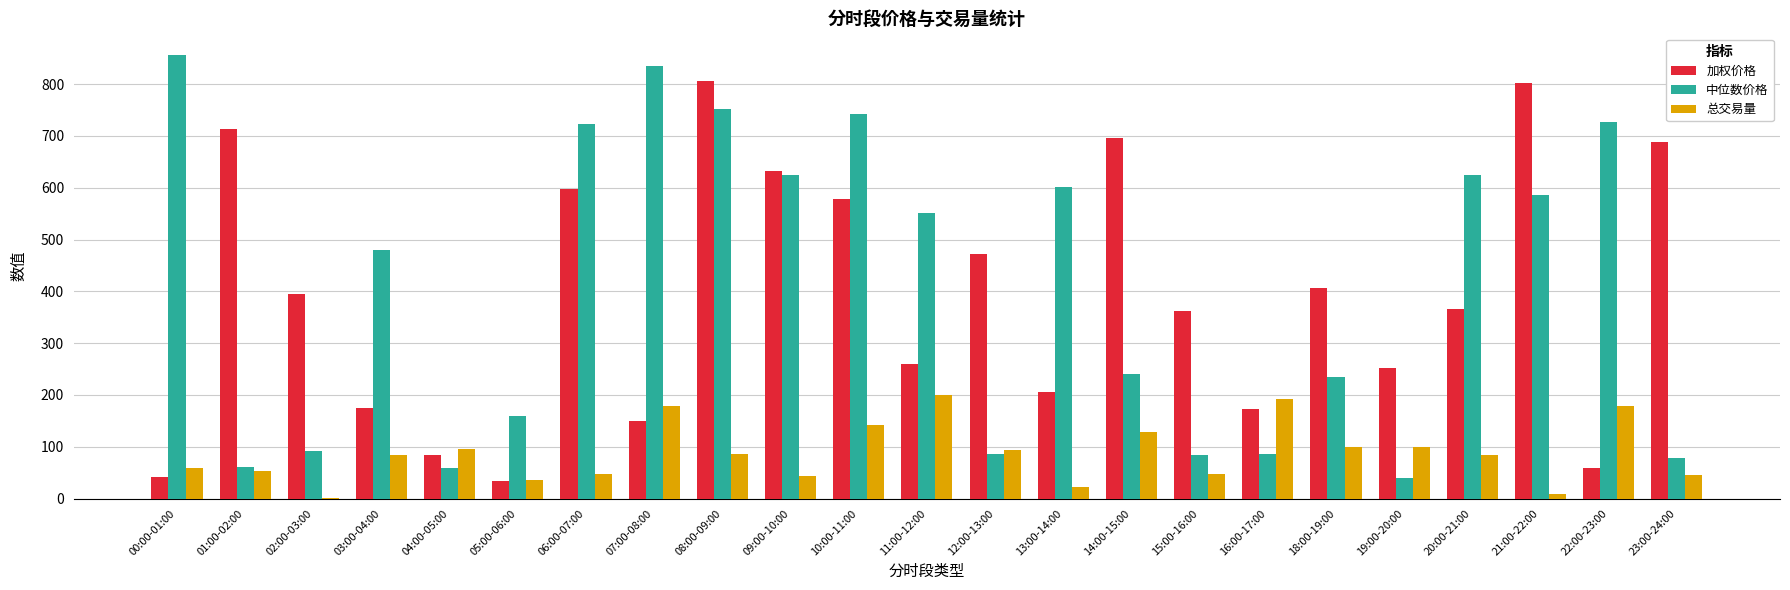

What is the maximum value for 总交易量?

199.0